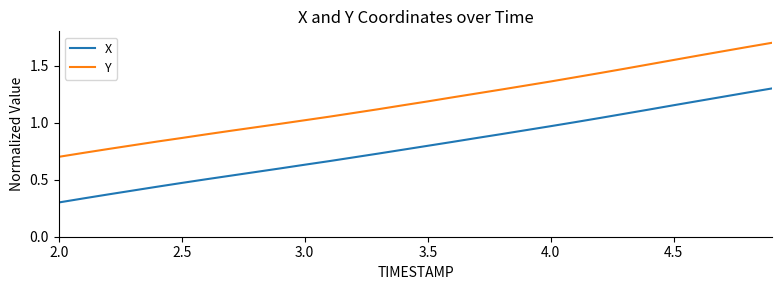

True or false: X and Y cross at least once.

False